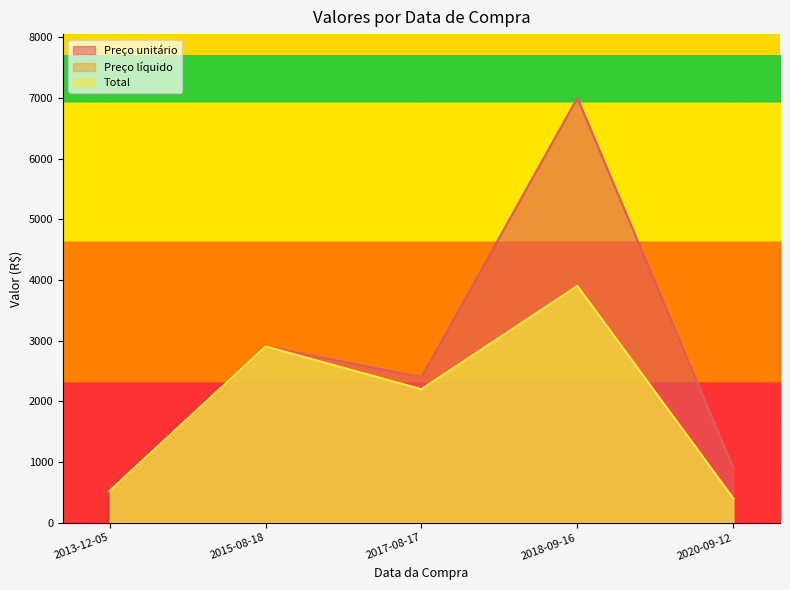

At how many categories does at least one series exceed 1174?

3